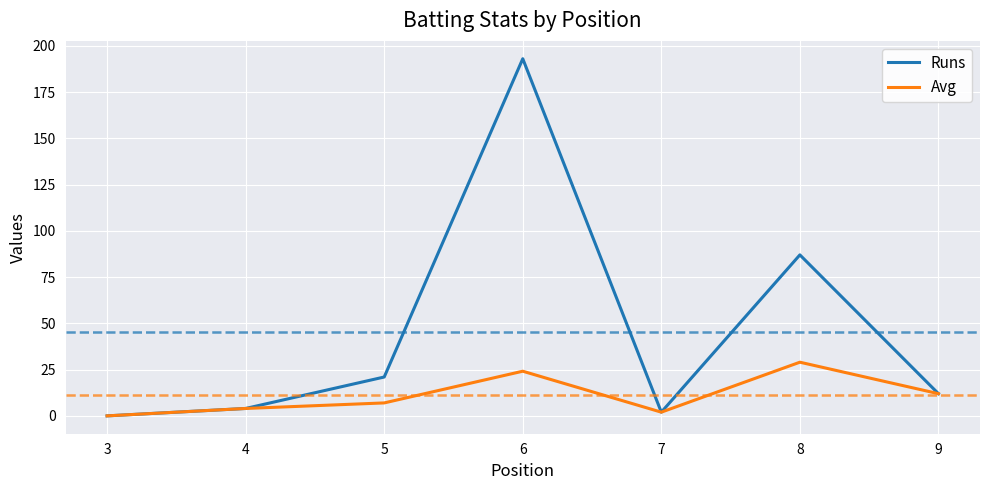

At which category does Runs reach its first local peak?

6